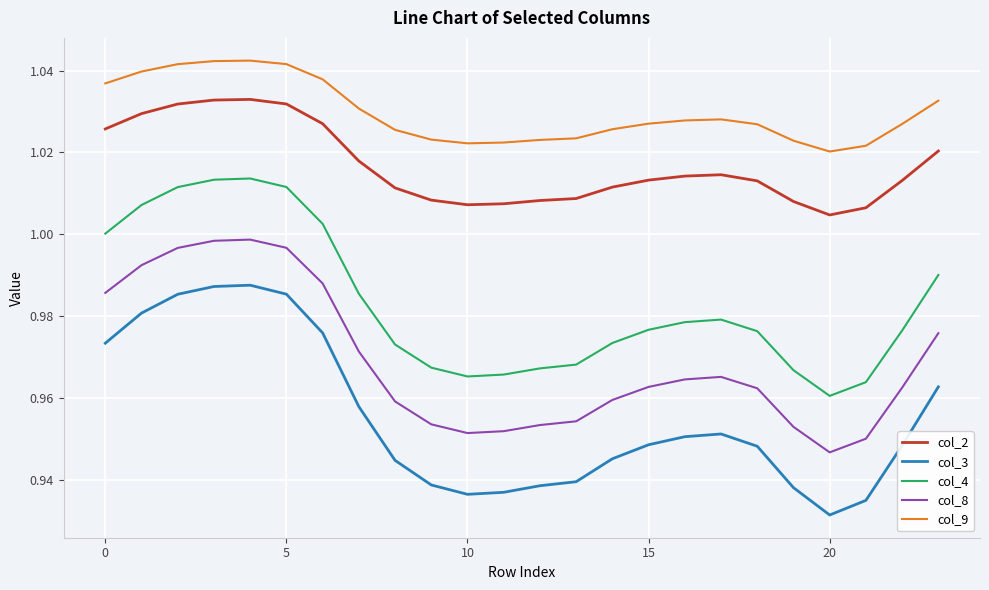

List the series in order of their peak value, lowest first.

col_3, col_8, col_4, col_2, col_9